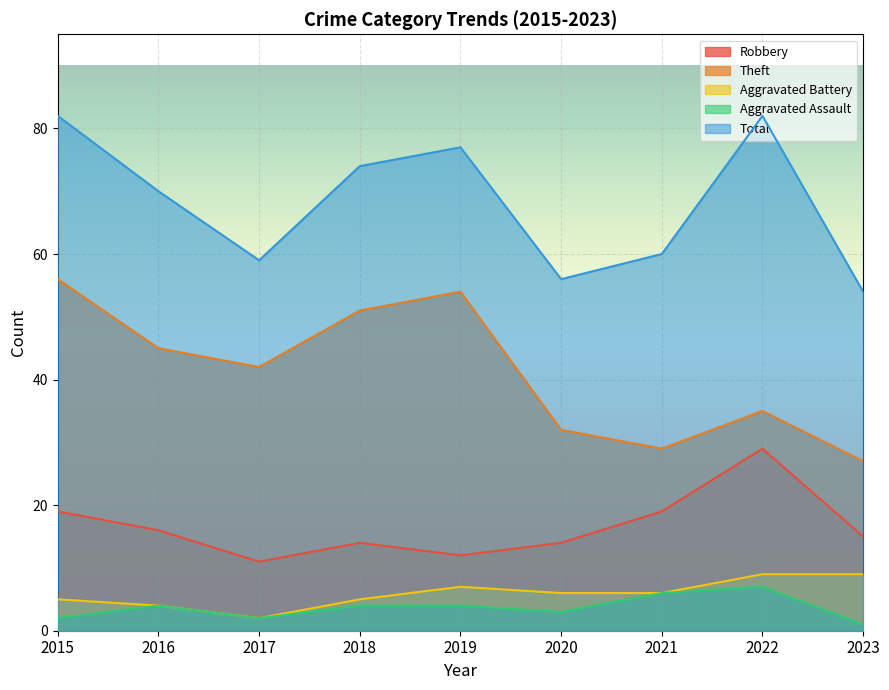

At which label does Aggravated Battery reach its minimum?

2017